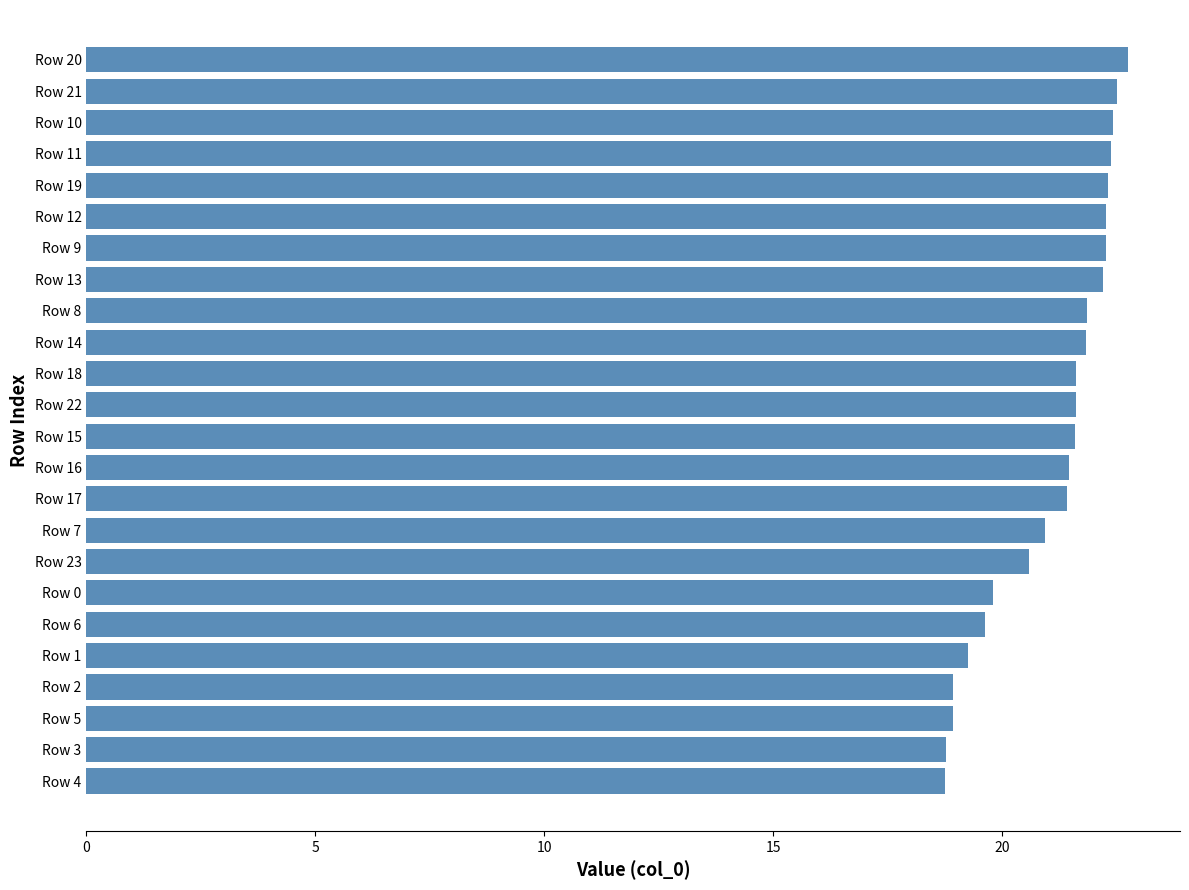

What is the sum of all values?

506.1